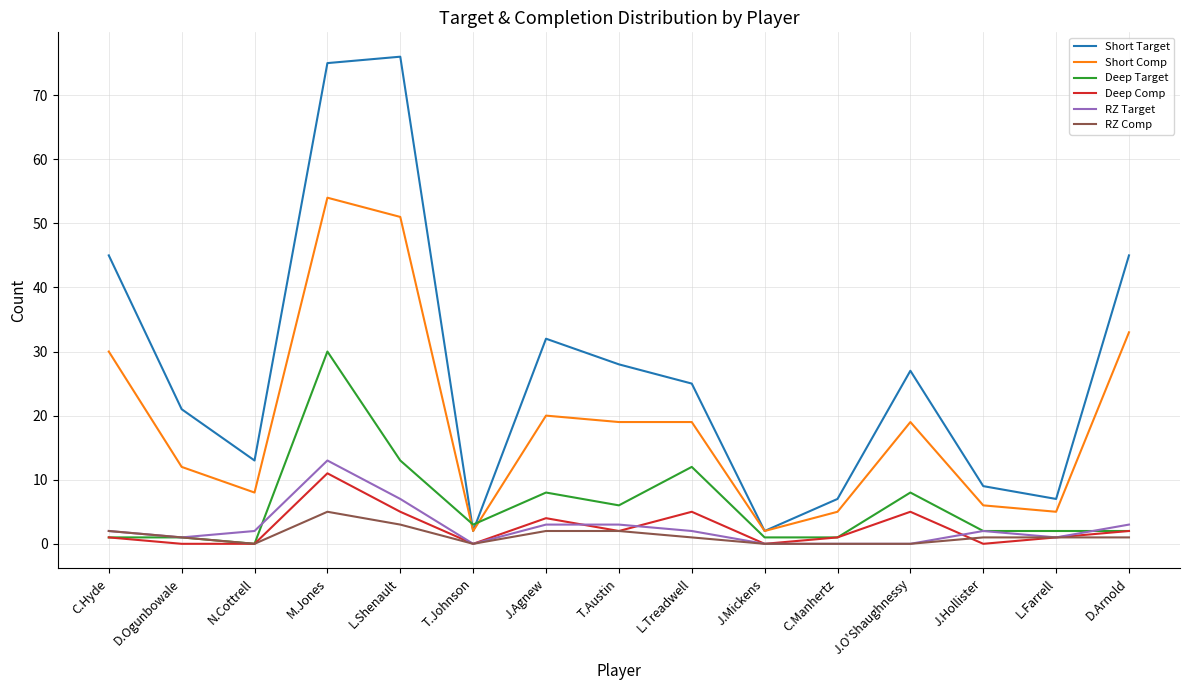

True or false: Short Target and RZ Target intersect in this chart.

False